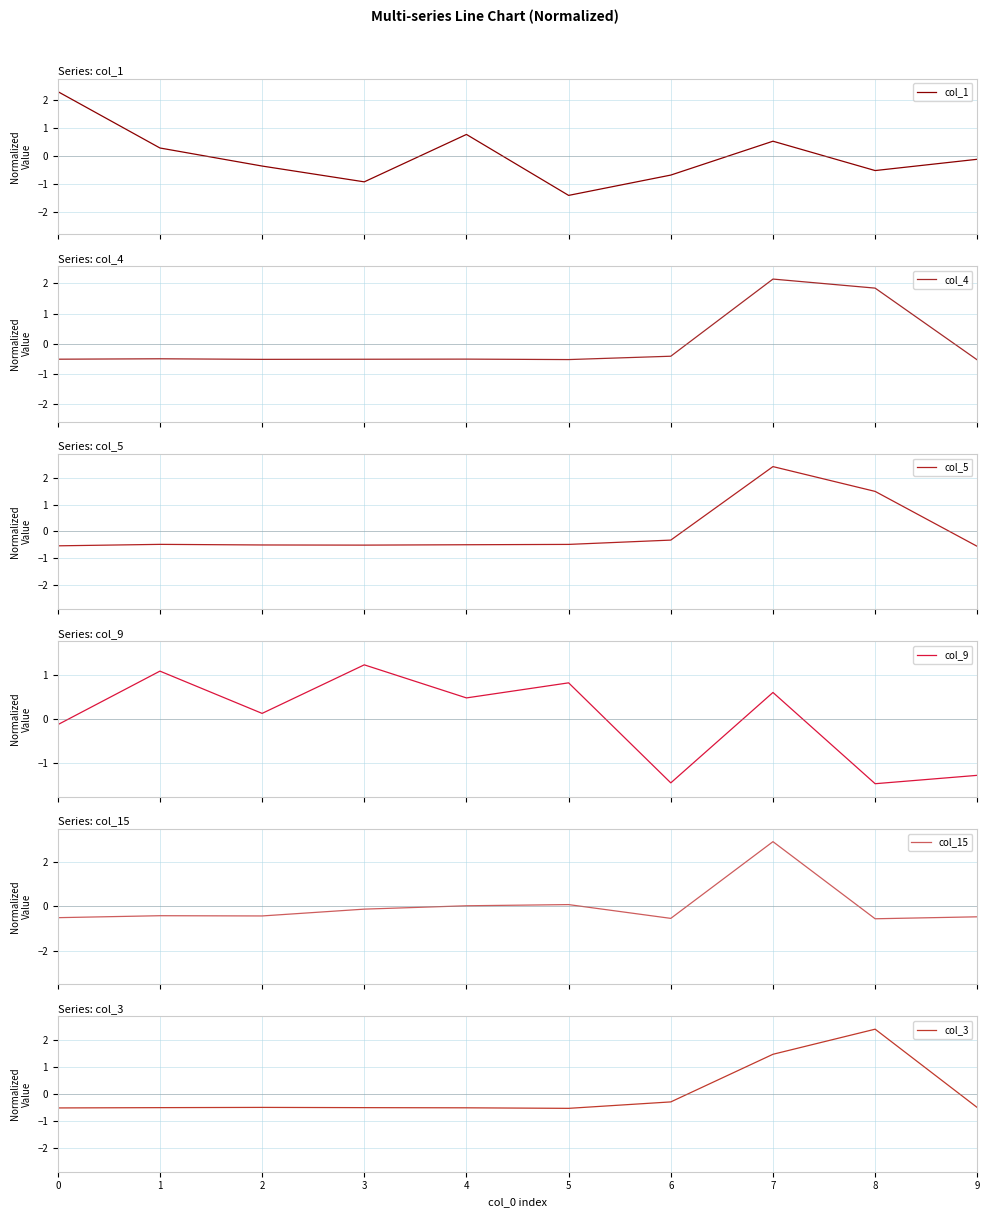

What is the value of the col_5 point at the 2nd from the left?

-0.5